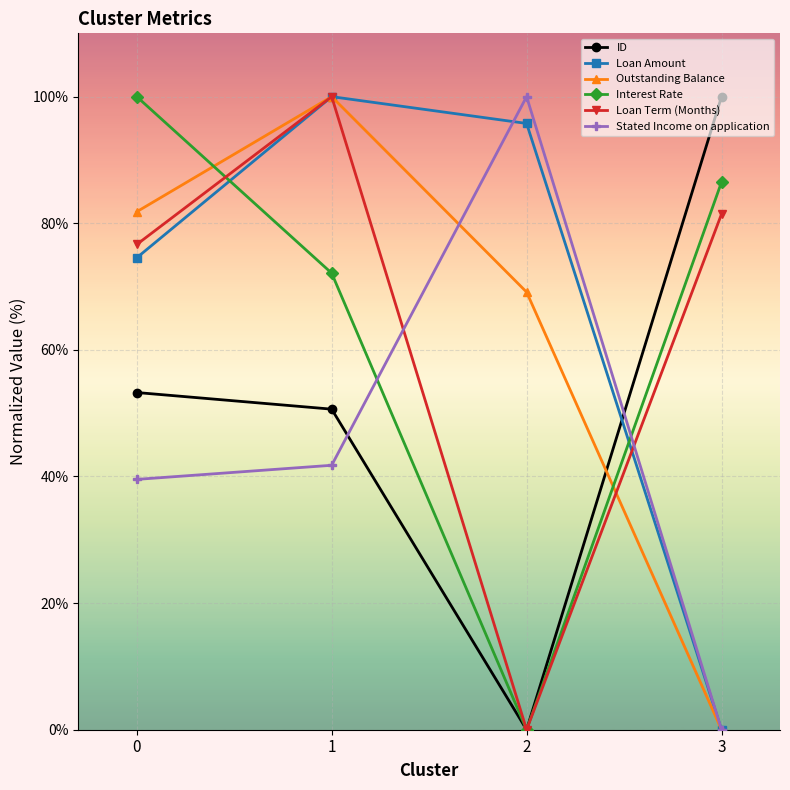

Is this an area chart (filled region under the line)?

No